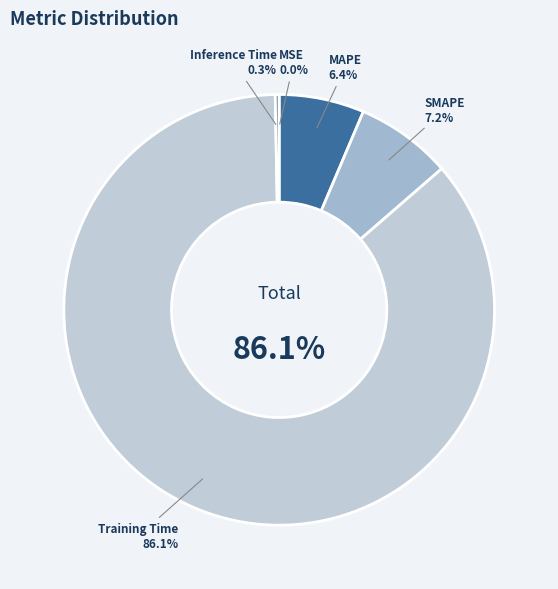

Which category has the biggest portion of the pie?

Training Time